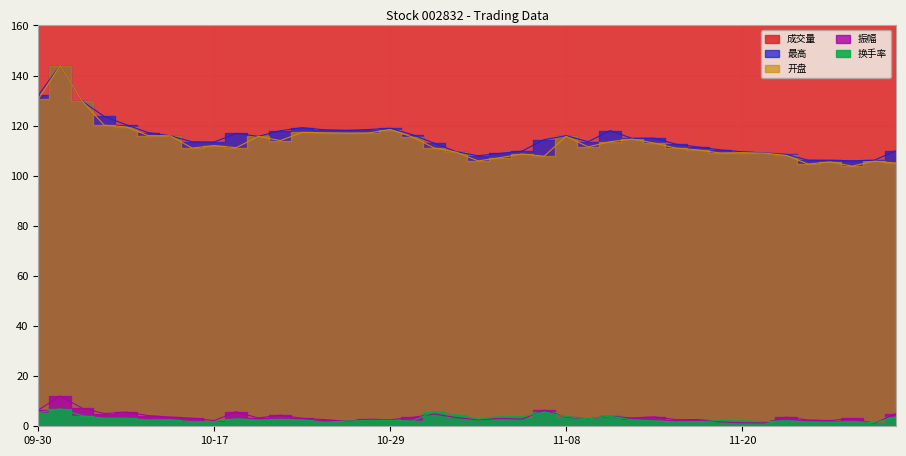

What is the highest value of the 成交量 series?

15096.1